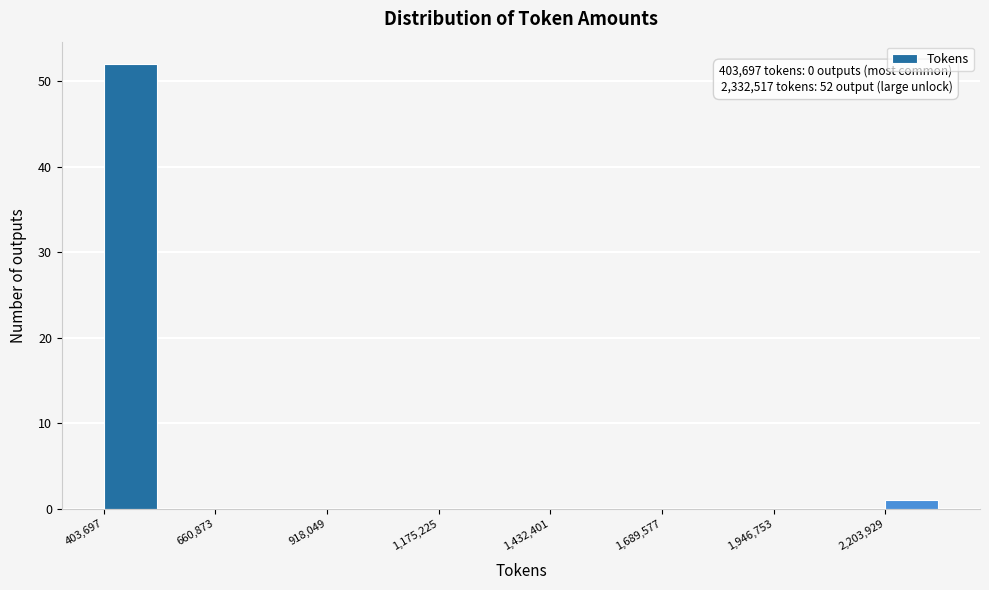

Read against the x-axis, roughly where is the centre of the tallest bar?

450000